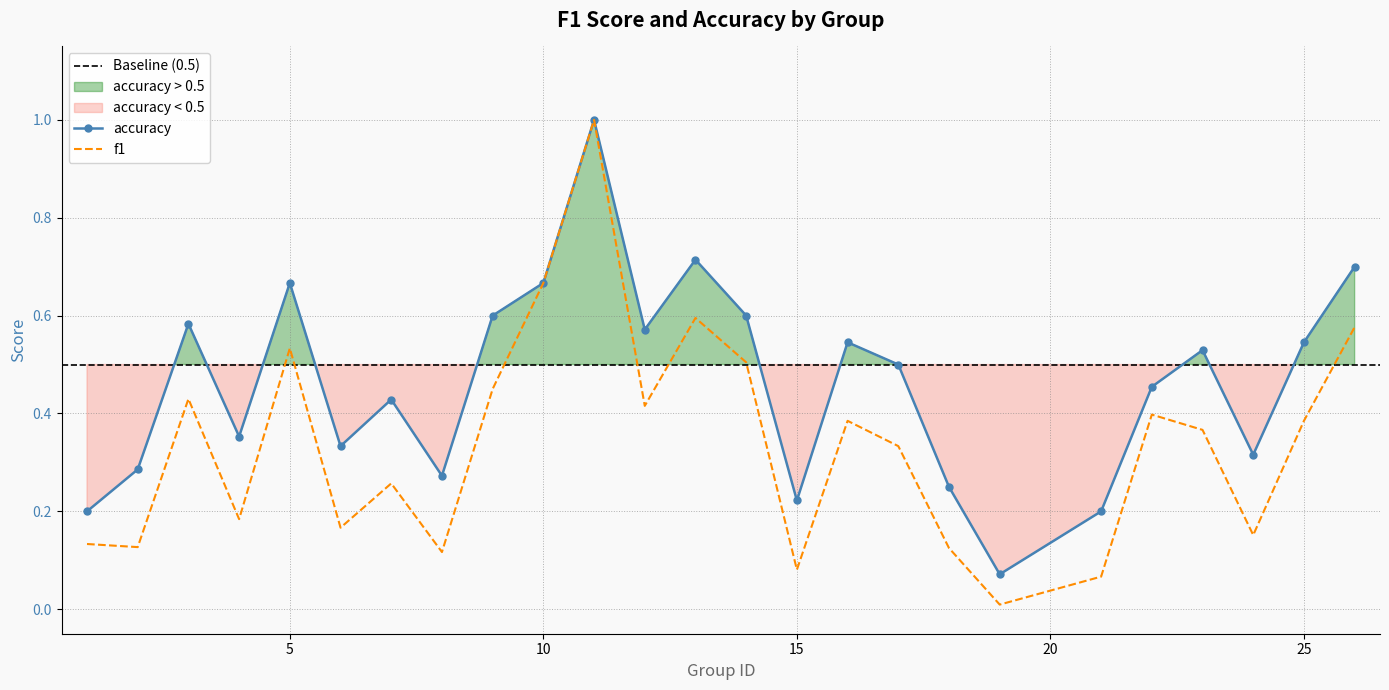

Count the number of data series in this chart.

2